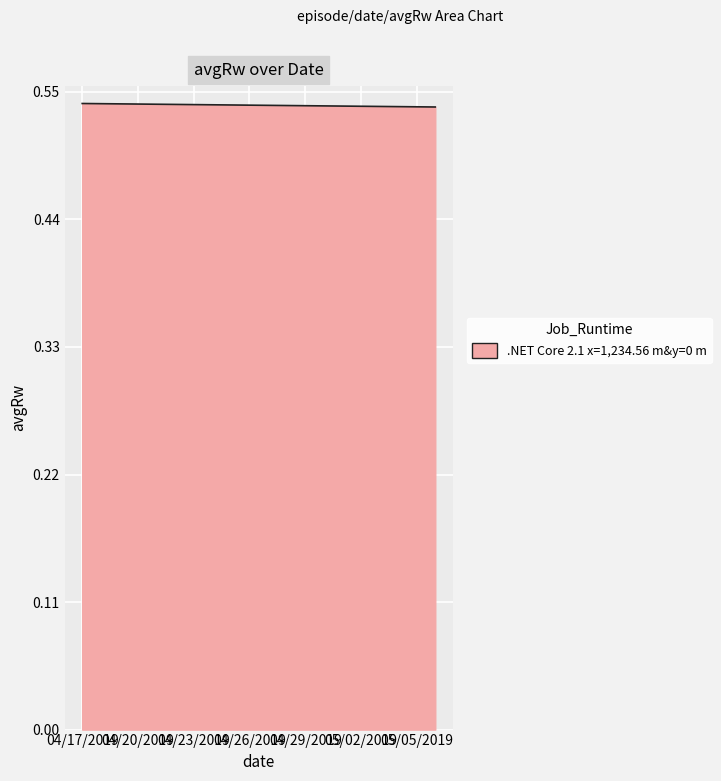

List the labels in order of value, largest first.

04/17/2019, 04/18/2019, 04/19/2019, 04/20/2019, 04/21/2019, 04/22/2019, 04/23/2019, 04/24/2019, 04/25/2019, 04/26/2019, 04/27/2019, 04/28/2019, 04/29/2019, 04/30/2019, 05/01/2019, 05/02/2019, 05/03/2019, 05/04/2019, 05/05/2019, 05/06/2019